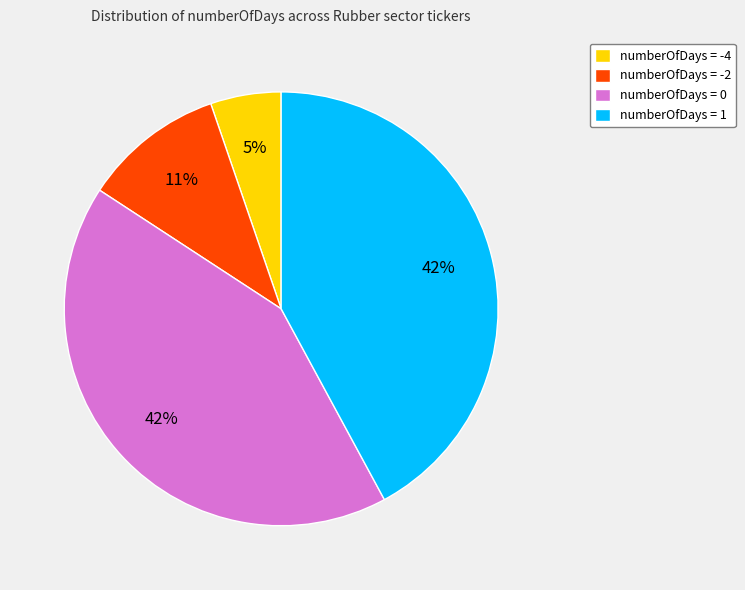

Which slice is the smallest?

numberOfDays = -4